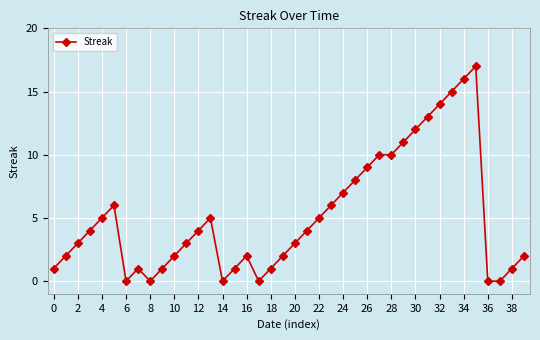

How many values are below 4?

20